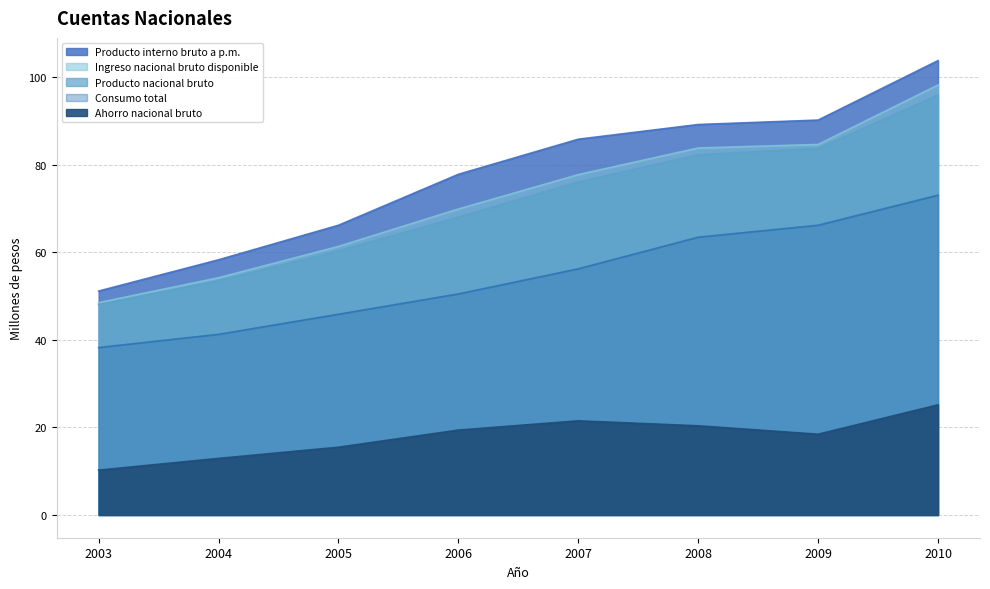

Reading left to right, what are all the values shown in this chart?

Producto interno bruto a p.m.: 51.2	58.3	66.2	77.8	85.8	89.2	90.2	103.8
Producto nacional bruto: 48.1	53.5	60.3	68.1	76.1	82.3	83.7	95.9
Ingreso nacional bruto disponible: 48.5	54.2	61.4	69.9	77.8	83.8	84.7	98.2
Consumo total: 38.3	41.3	45.9	50.5	56.2	63.5	66.2	73.1
Ahorro nacional bruto: 10.3	12.9	15.5	19.4	21.5	20.4	18.5	25.2